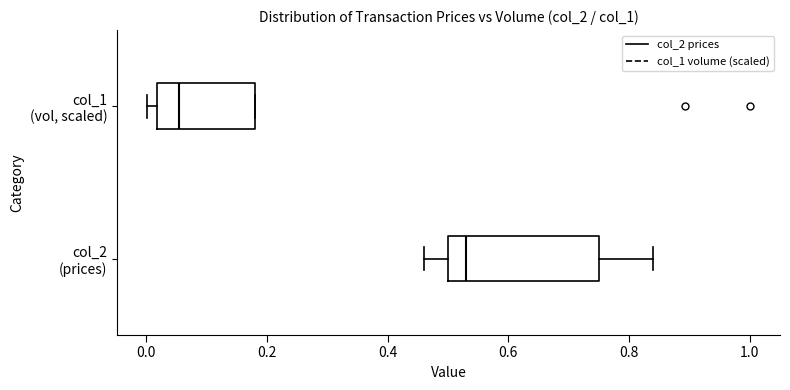

Which box has the furthest to the right median line?

col_2 (prices)